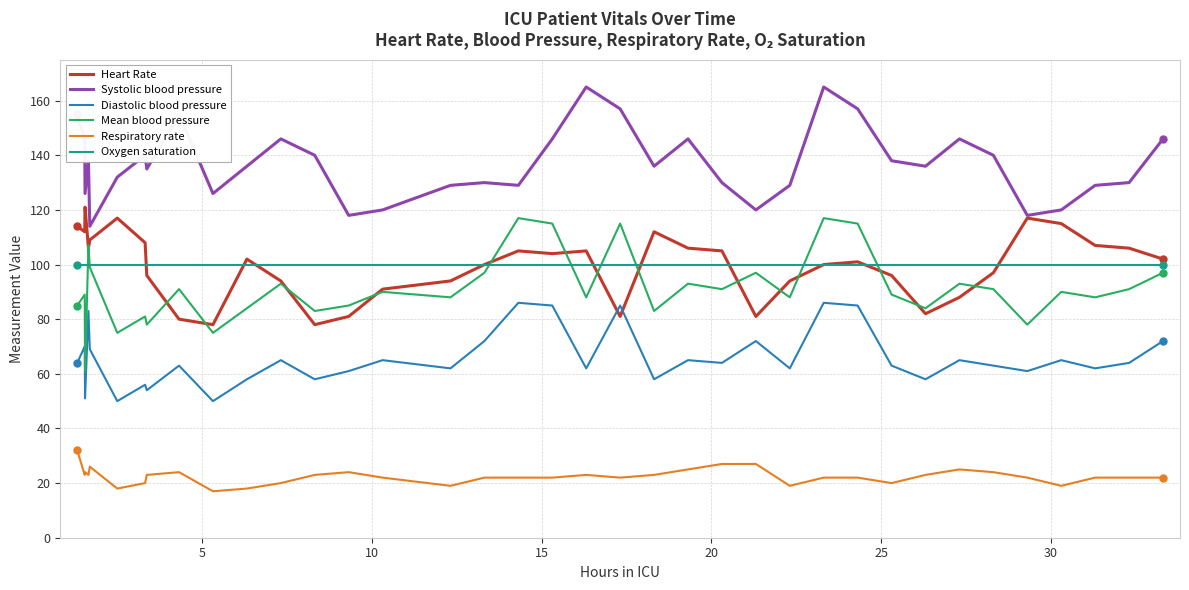

Which series has the largest total across all categories?

Systolic blood pressure